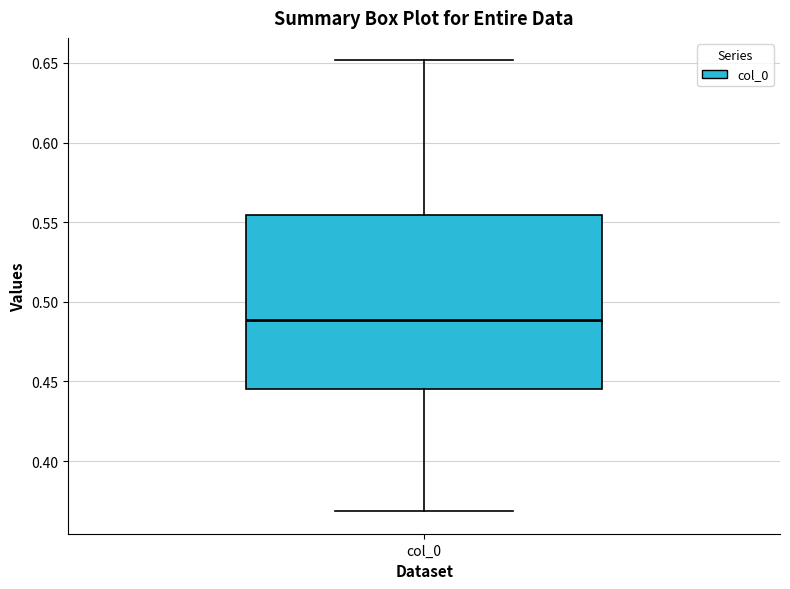

Transcribe this box plot: give where the median line is, the range the box spans, and where the two whiskers end, as read against the y-axis. The values are not printed on the chart, so give them approximately, as read against the axis.

median 0.490, box 0.445 to 0.555, whiskers 0.370 to 0.650